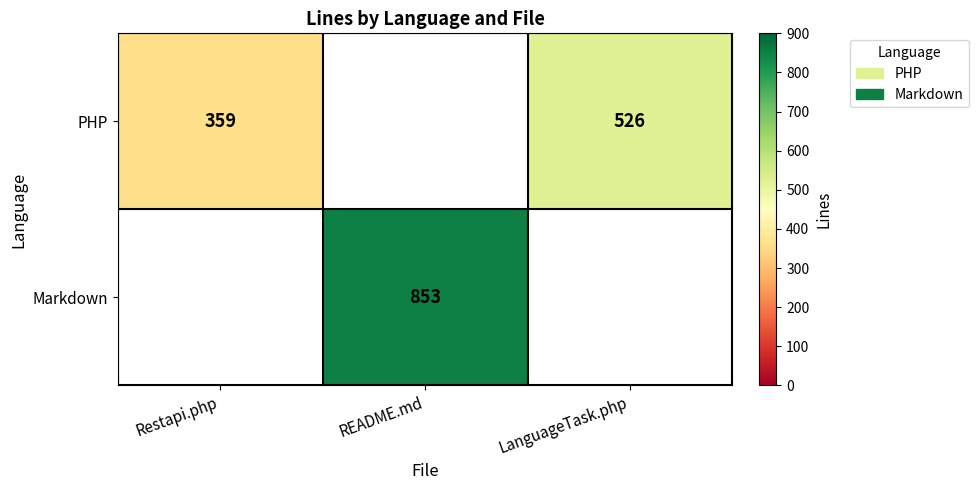

True or false: Markdown has a value of 1280 at README.md.

False